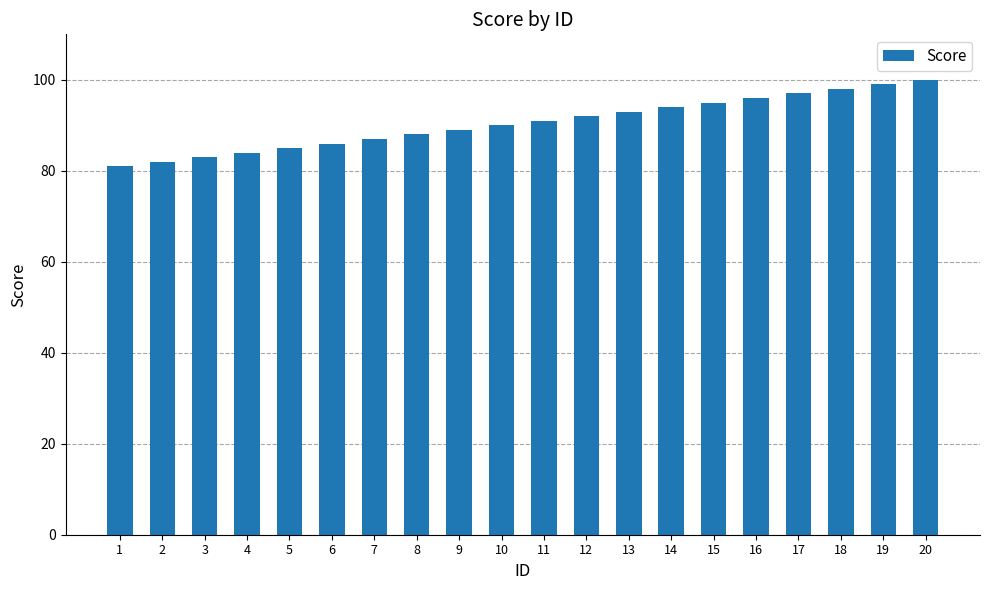

How many bars are there in total?

20